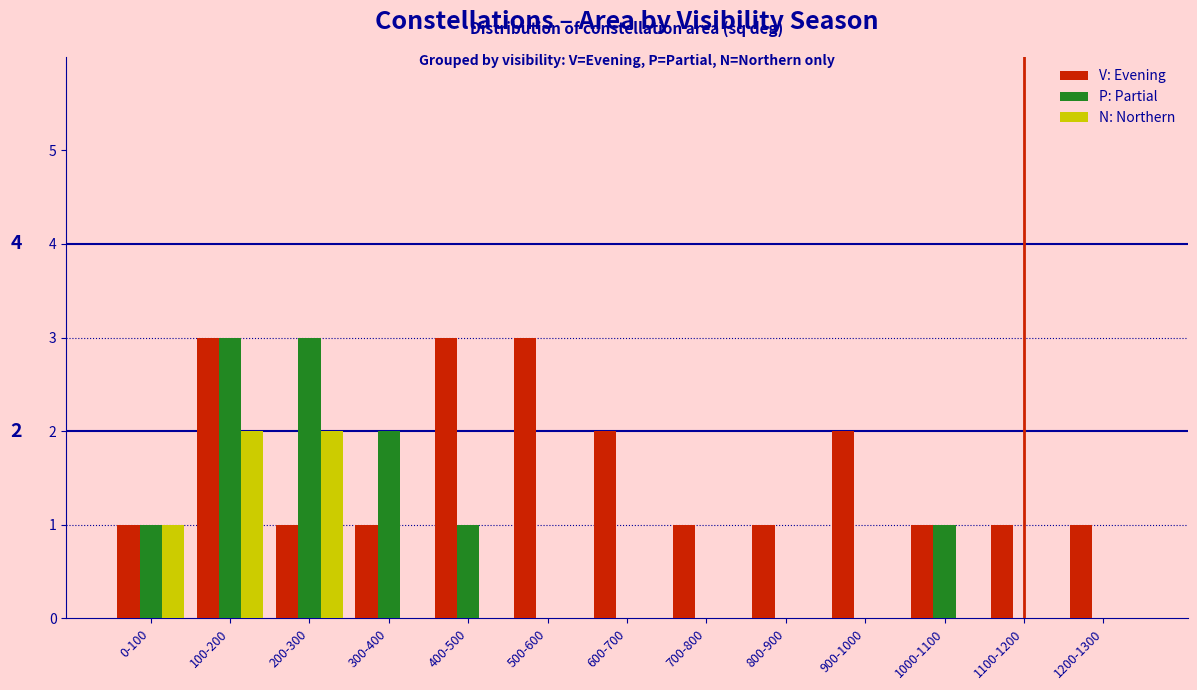

Which series has the largest range (max minus min)?

P: Partial